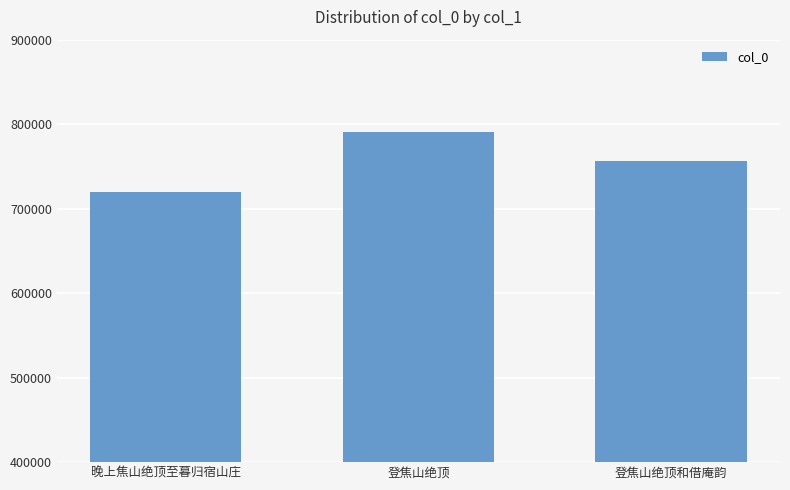

What is the difference between the second highest and minimum values?

36447